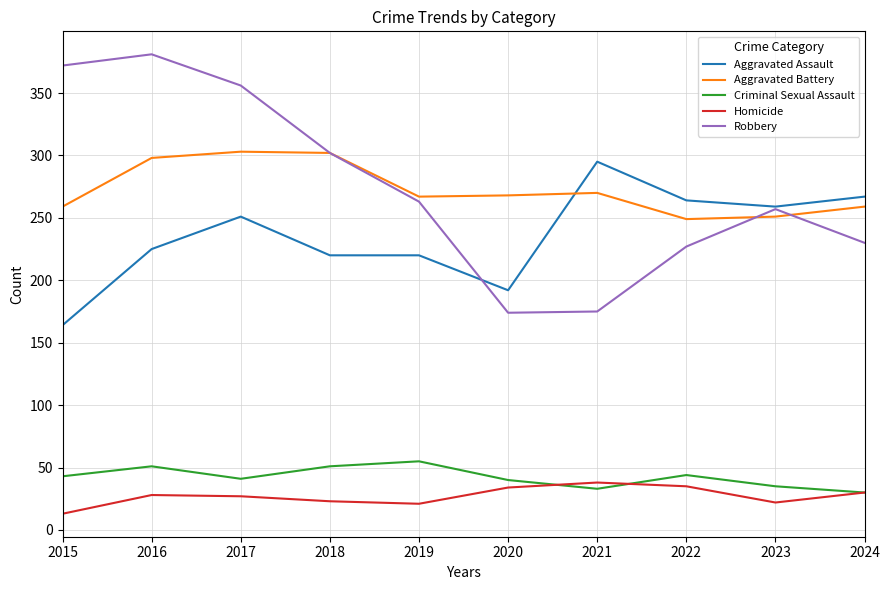

True or false: Aggravated Battery has a value of 303 at 2017.

True